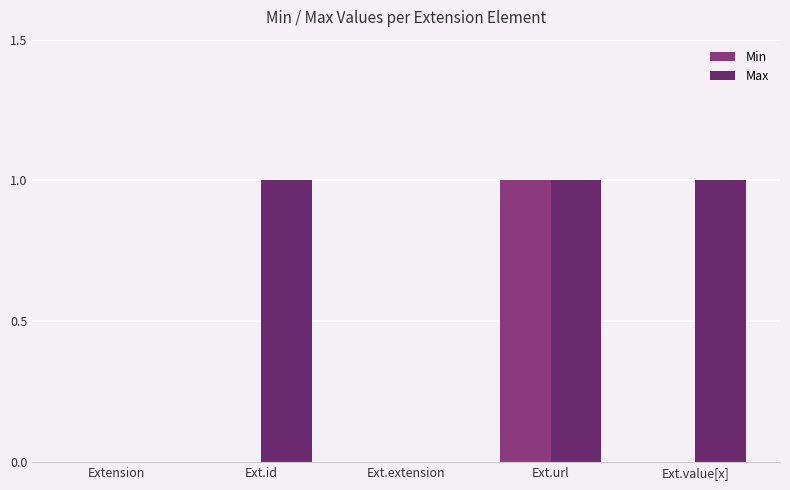

What is the approximate value of Max at Ext.url?

1